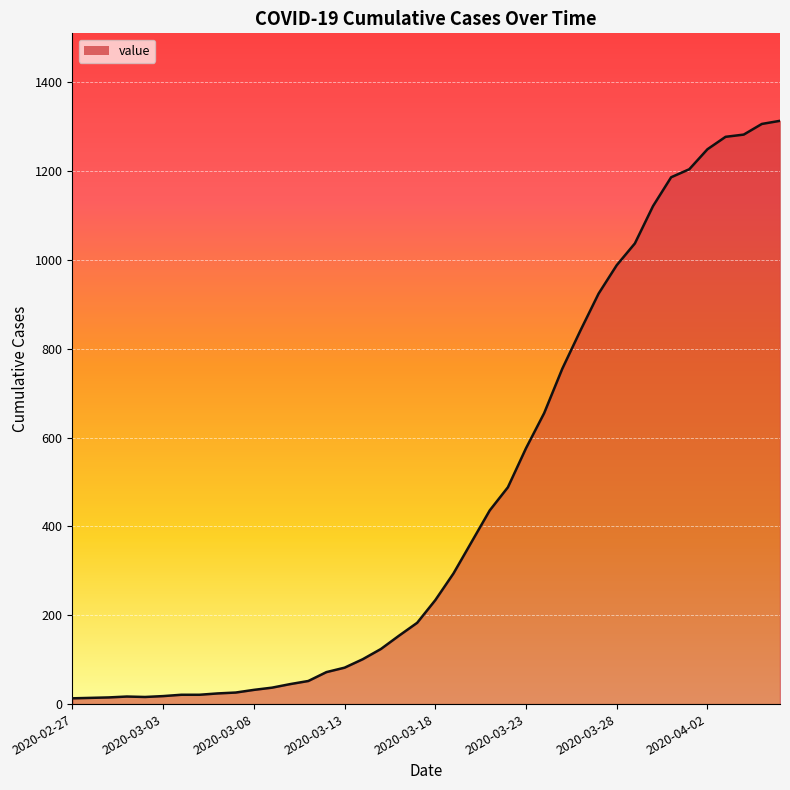

What is the difference between the maximum and minimum values?

1300